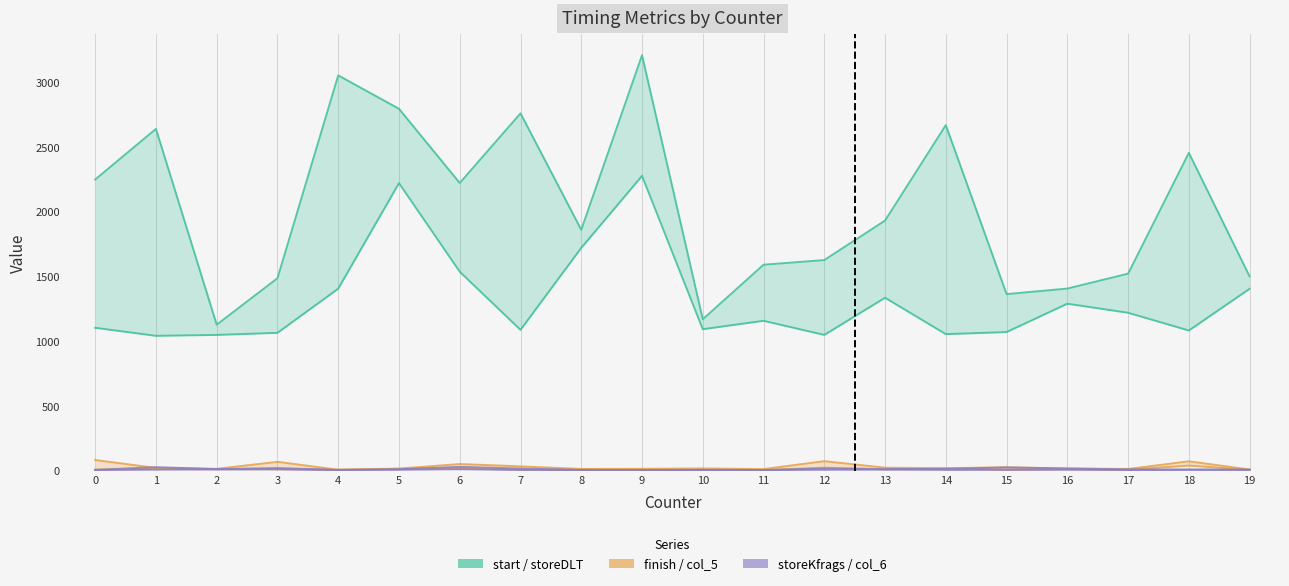

What is the value of the finish point at the 17th from the left?

13